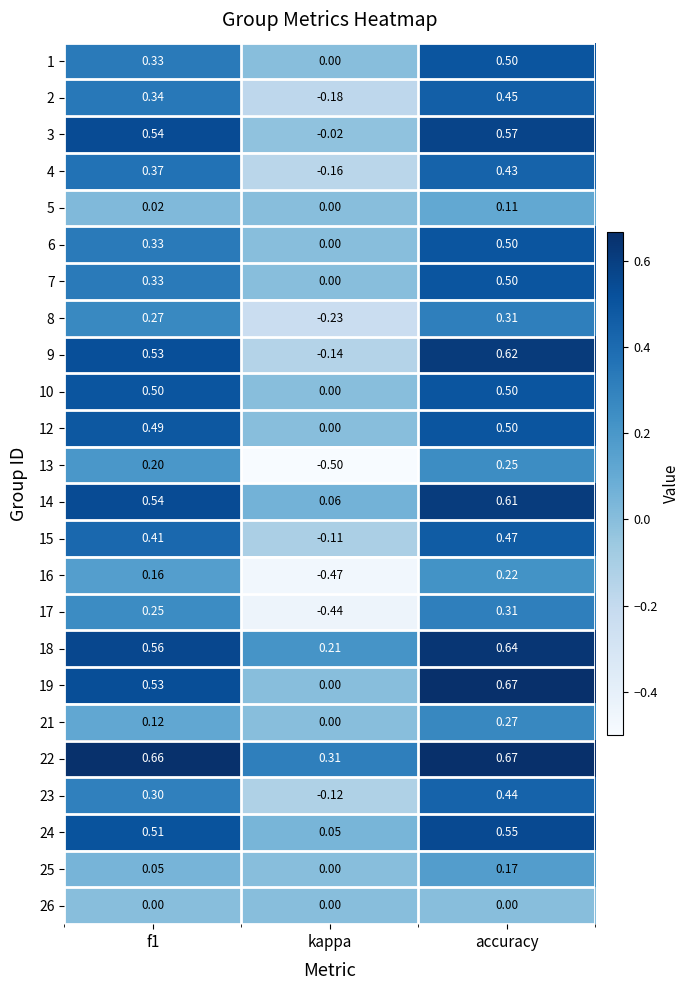

How many data points does each series have?

3